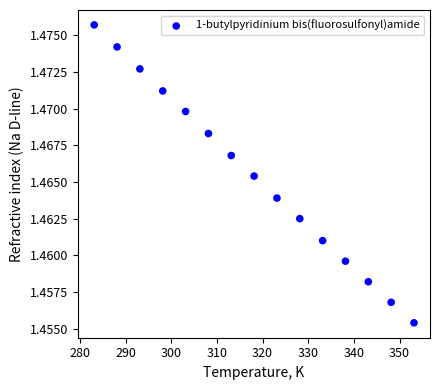

What is the range of X values (max minus min)?

70.0